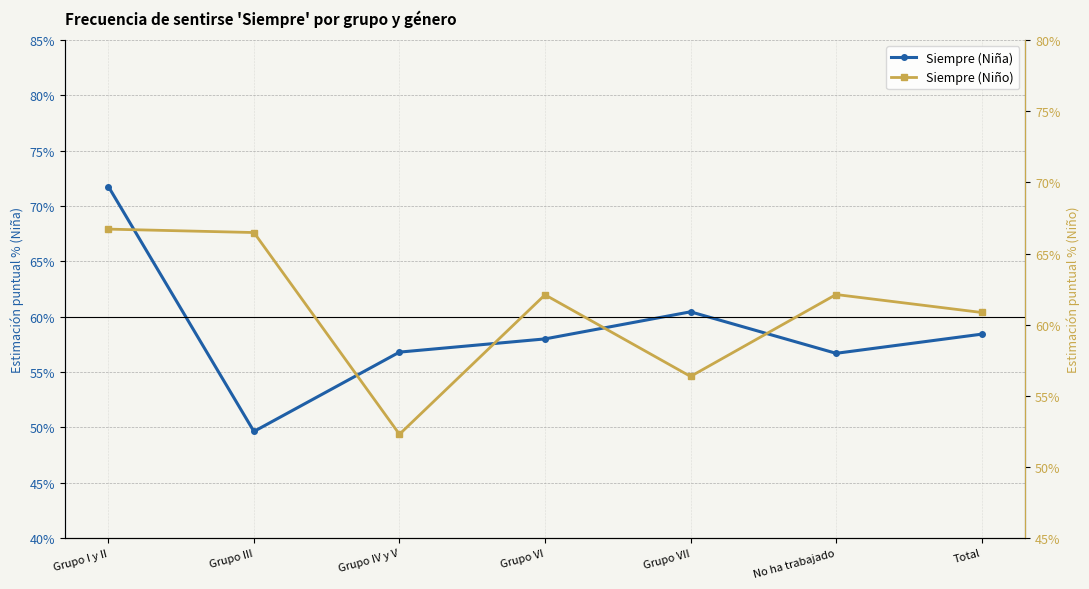

Rank the series by their average value, from lowest to highest.

Siempre (Niña), Siempre (Niño)